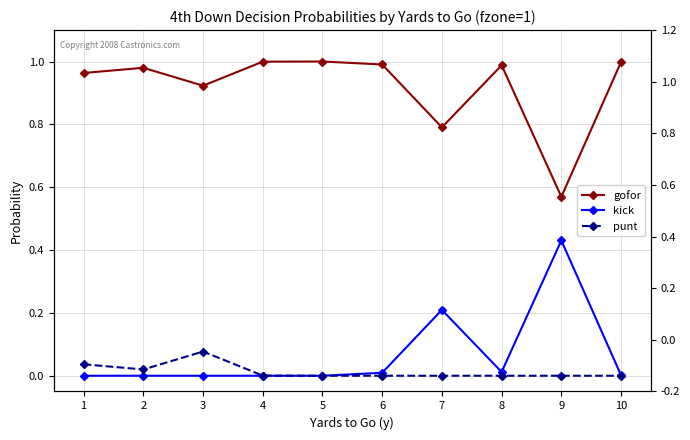

How many distinct data groups are displayed?

3